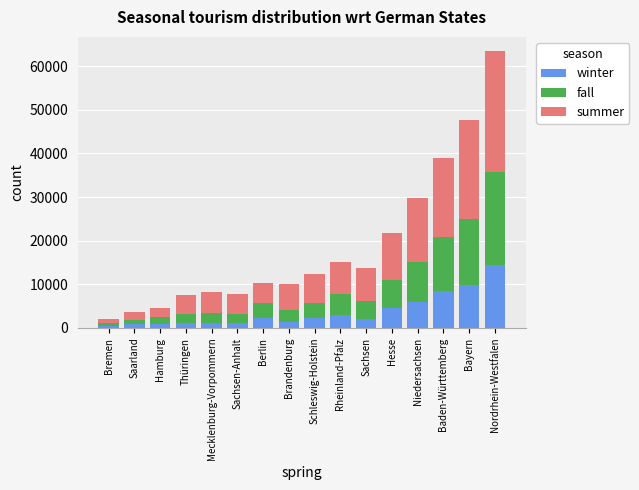

The value of winter at Hesse is 6961. True or false?

False